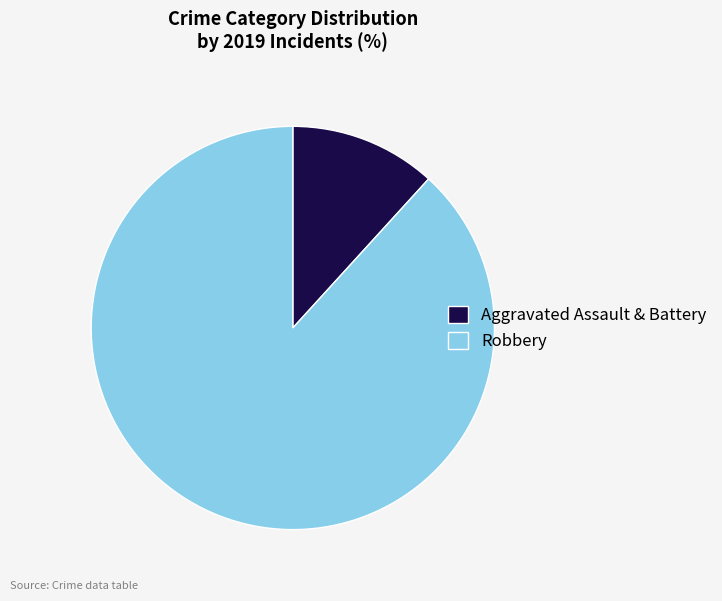

Approximately how many times larger is the value at Robbery compared to Aggravated Assault & Battery?

7.5